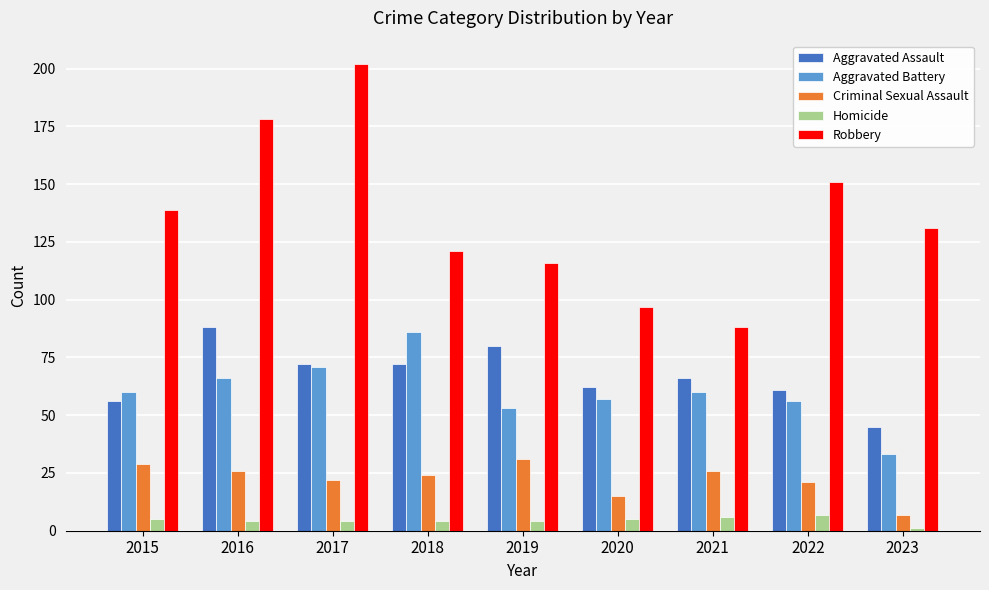

True or false: Aggravated Battery has a value of 71 at 2017.

True